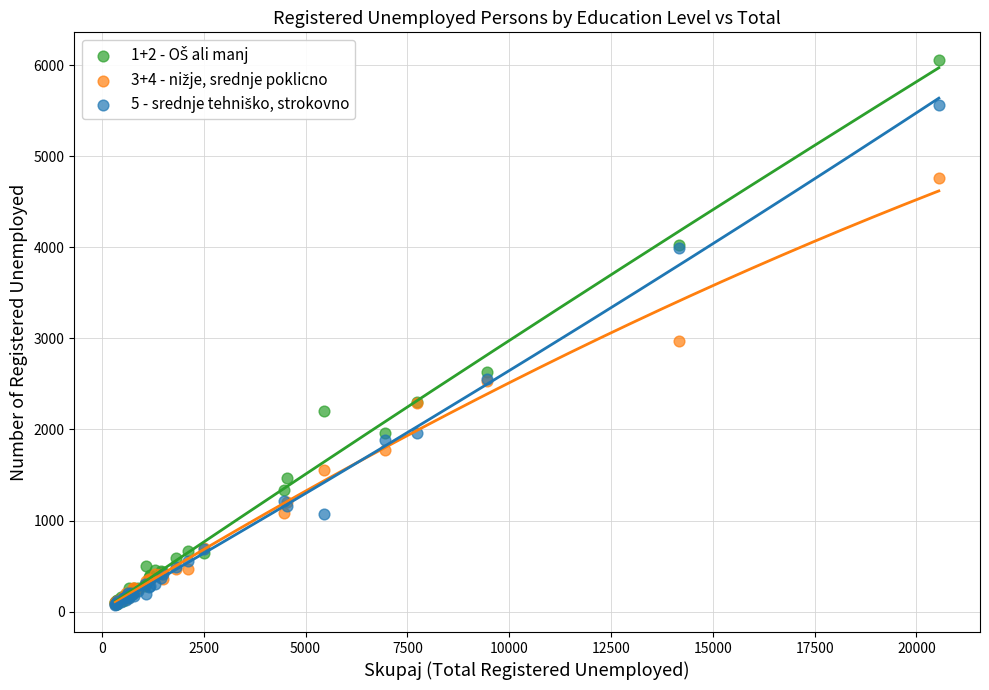

Across all series, what Y value is closest to 3068?

2970